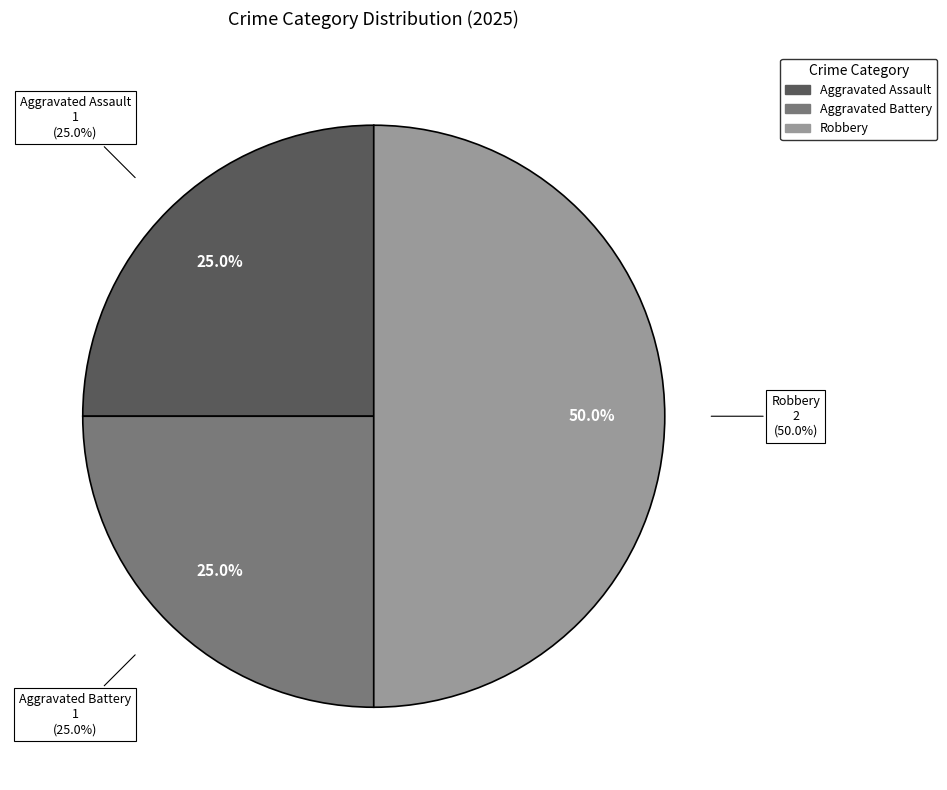

What is the change in value from Aggravated Battery to Robbery?

+1